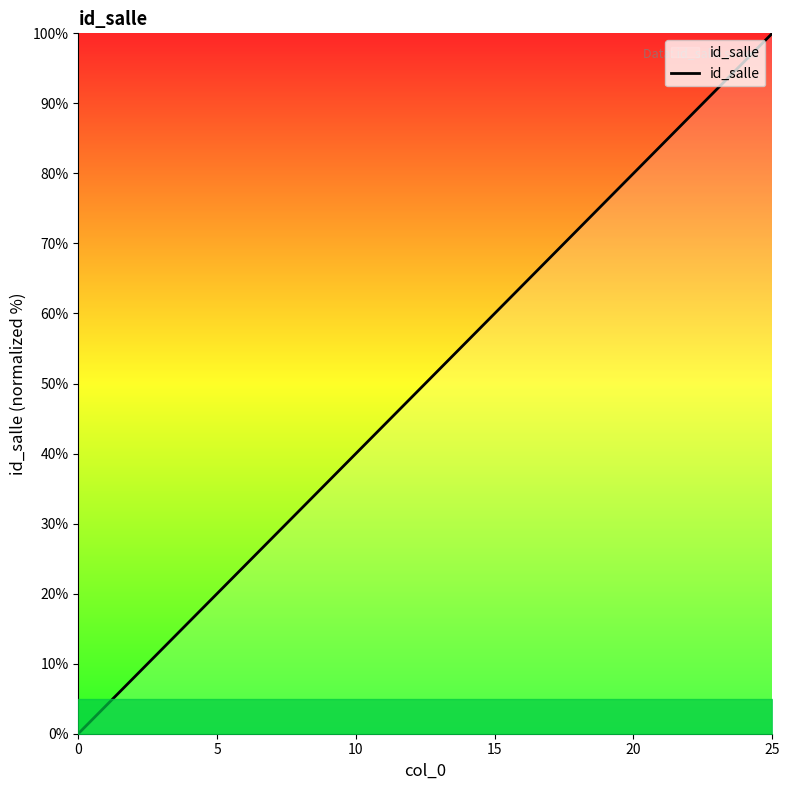

What is the difference between the maximum and minimum values?

100.0